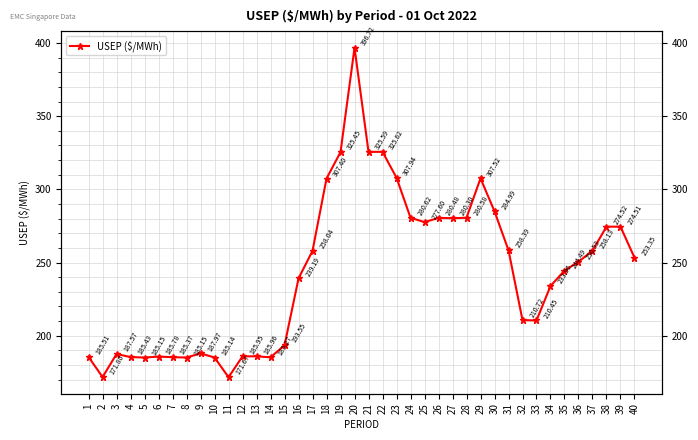

The chart shows a value of 273.0 at 2. True or false?

False